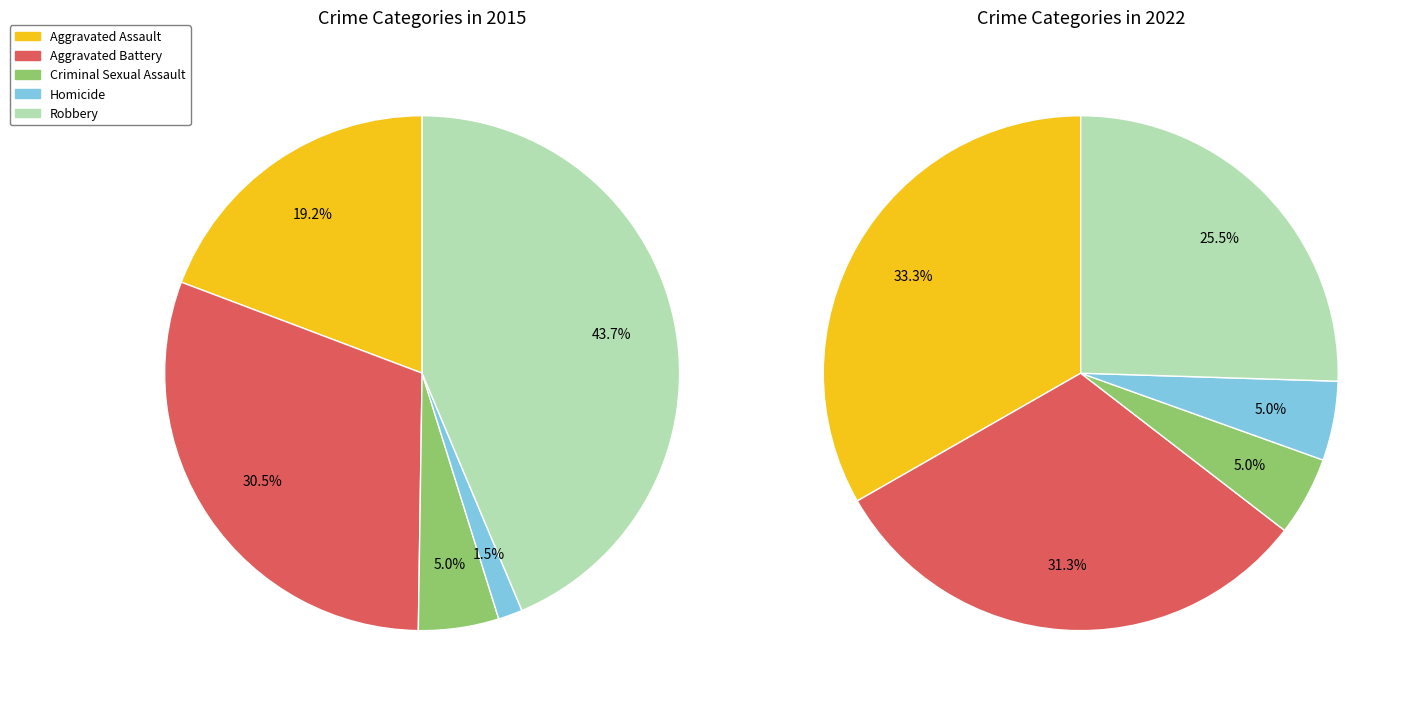

What is the smallest slice in the pie chart?

Homicide